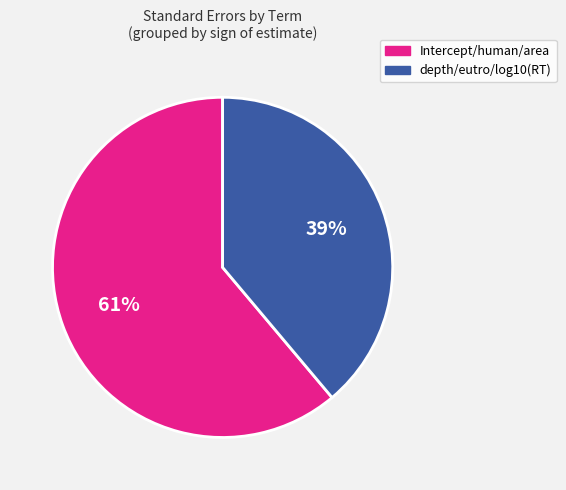

To the nearest percent, what is the average slice percentage?

50%